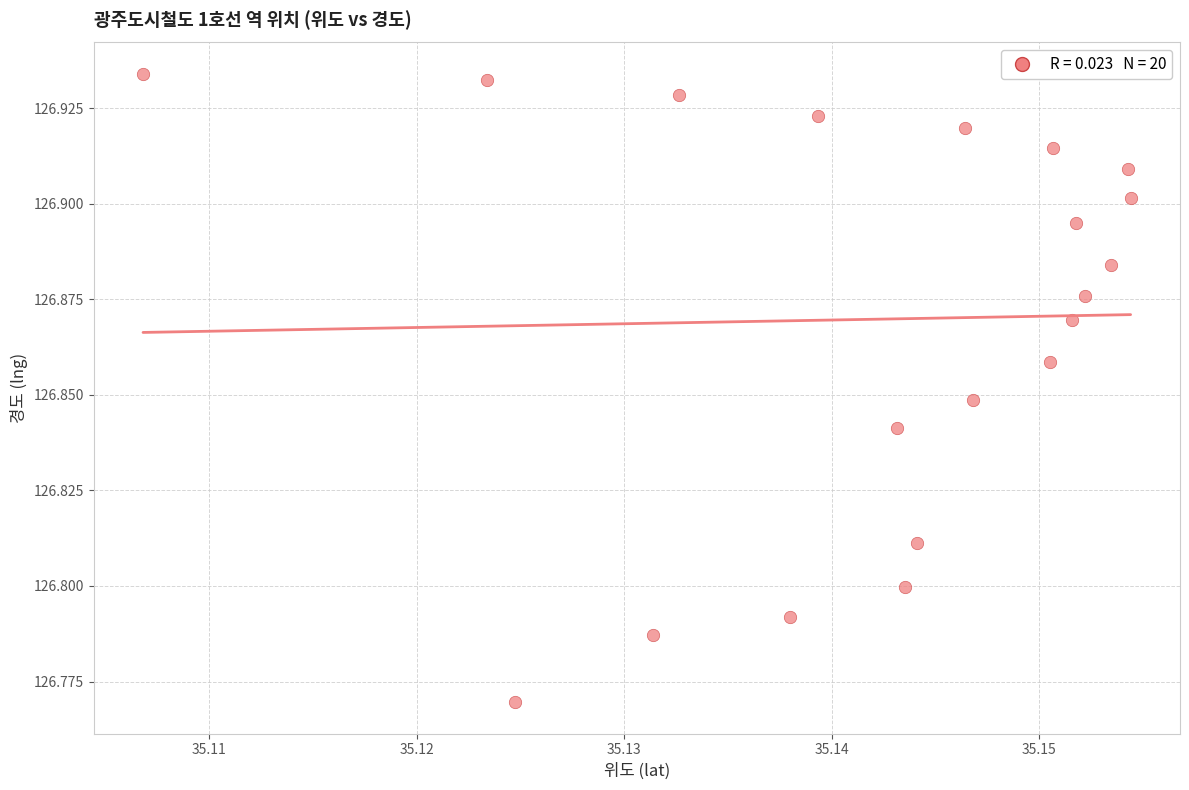

How many points are shown in the scatter plot?

20